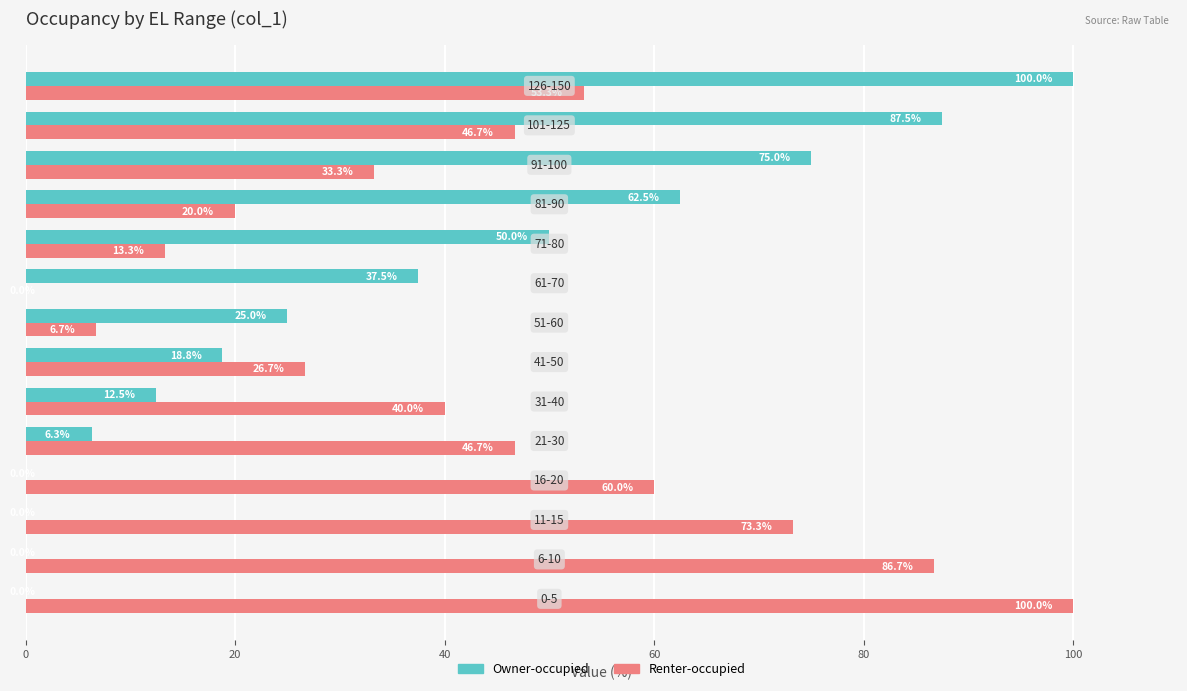

What is the greatest value displayed?

100.0